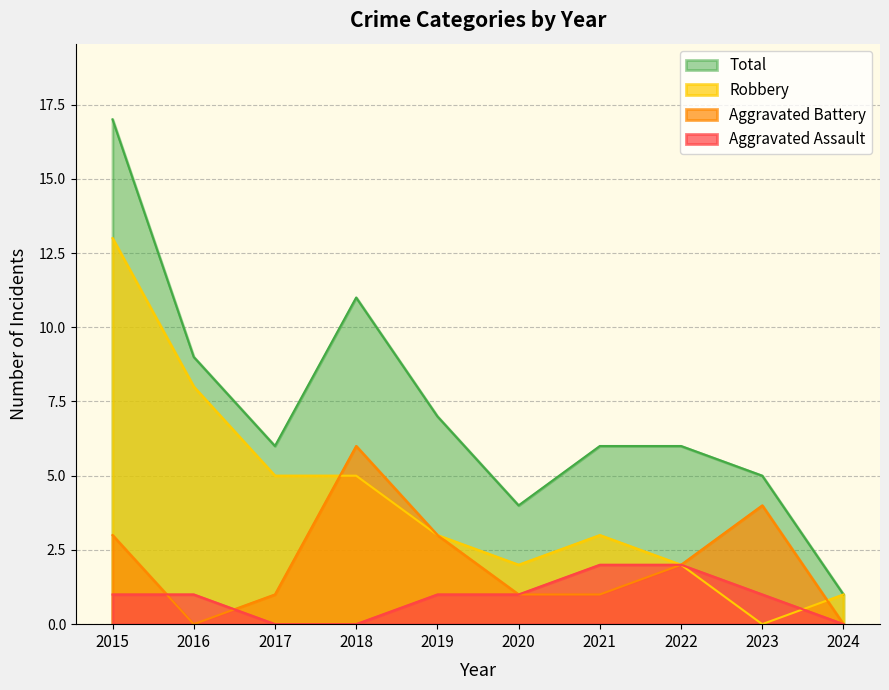

At which label does Total reach its minimum?

2024